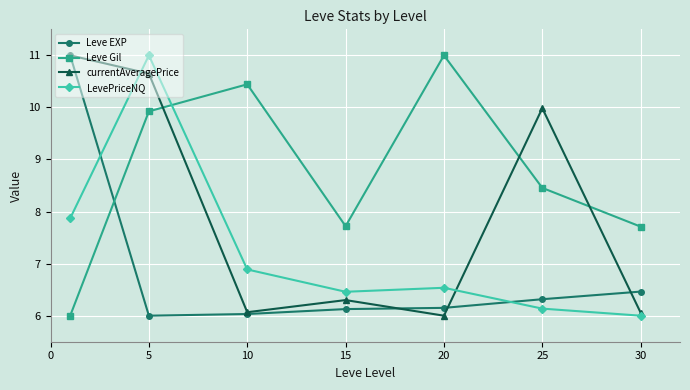

What is the value of the currentAveragePrice point at the 3rd from the left?

6.1